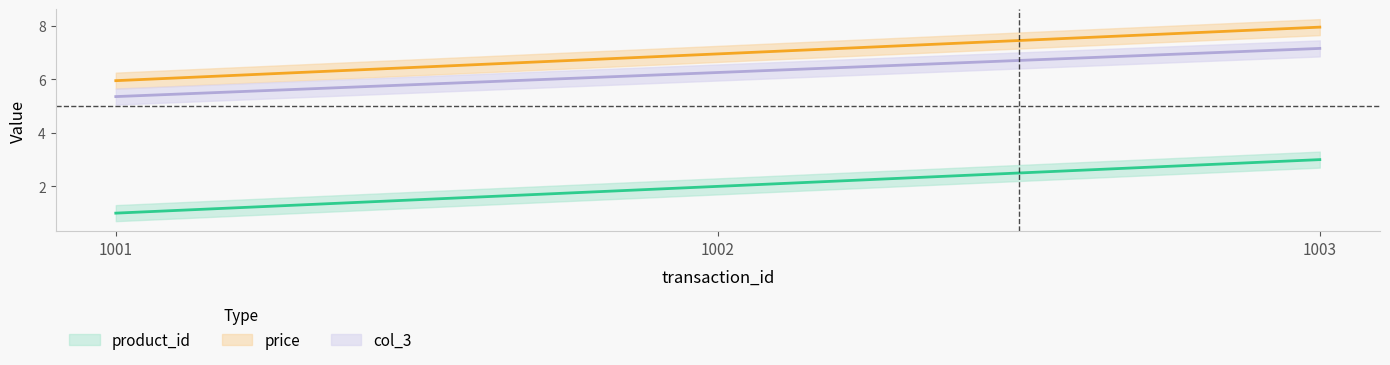

At how many categories does at least one series exceed 4?

3